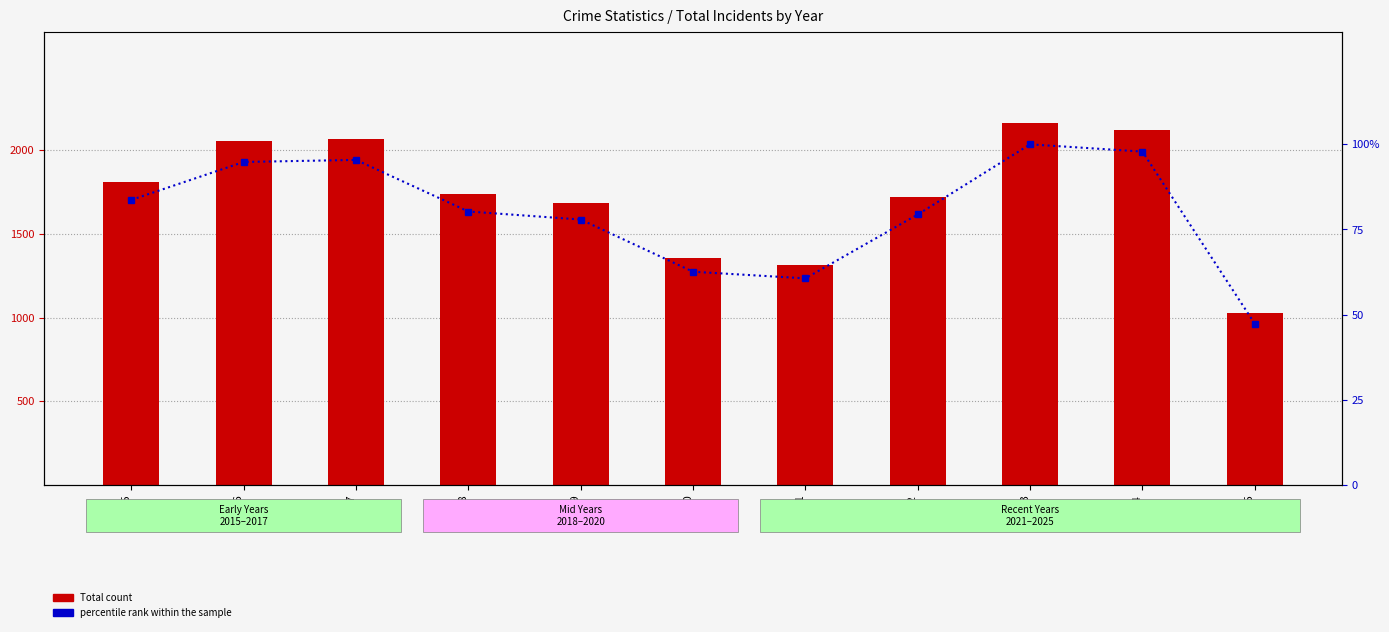

What is the difference between the second highest and second lowest values in the Total series?

806.0